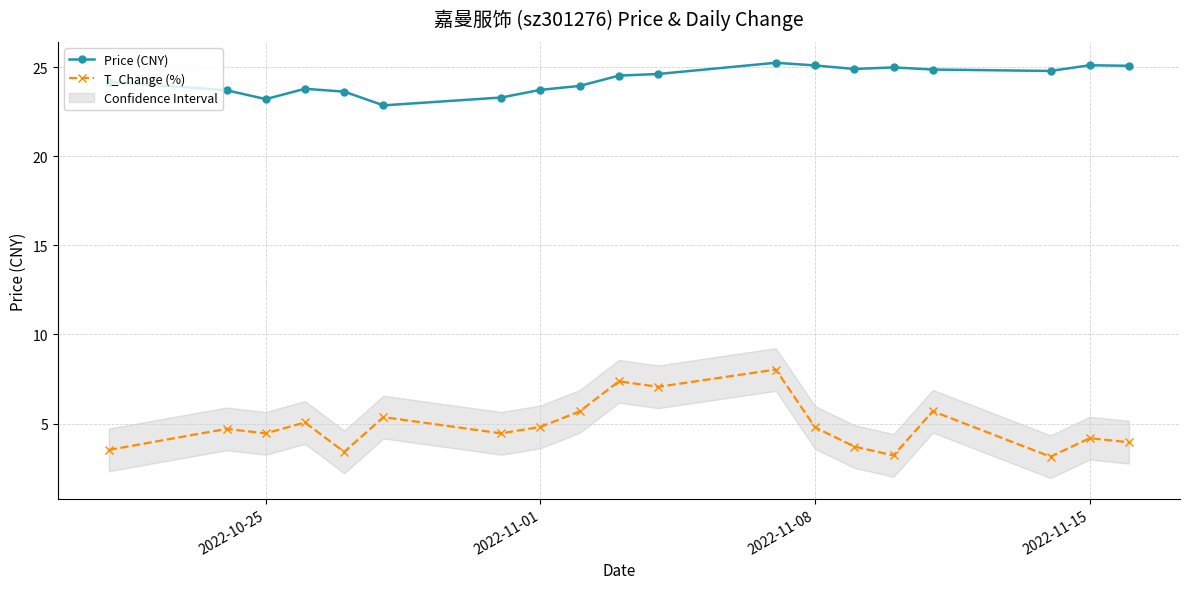

The T_Change (%) series shows 4.5 at 2022-10-25. True or false?

True